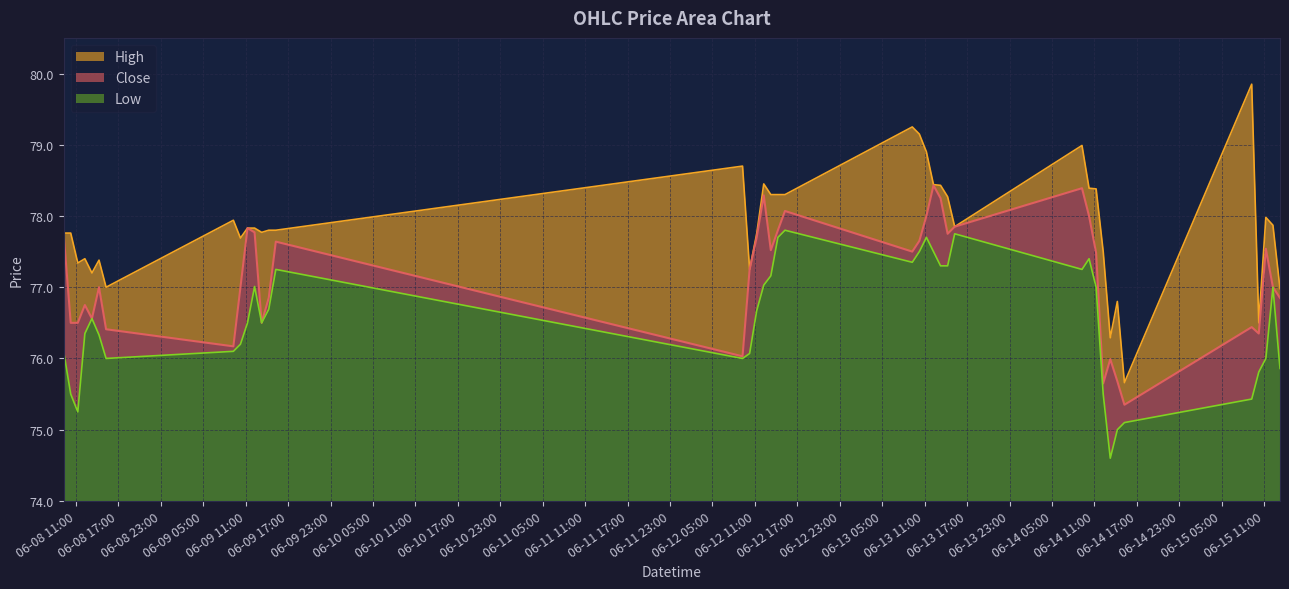

Which series has the largest range (max minus min)?

High